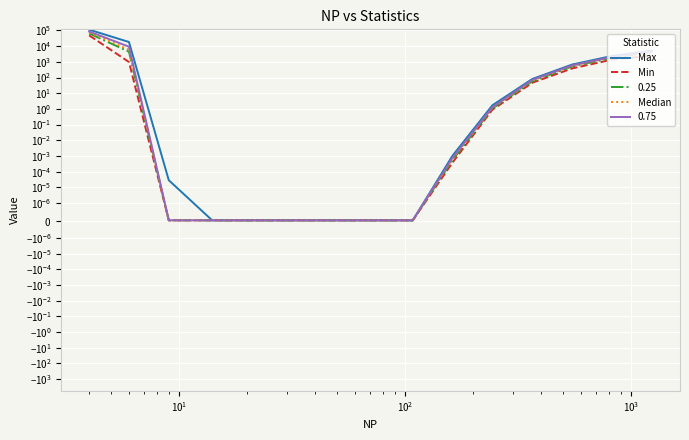

True or false: Min and Max intersect in this chart.

False